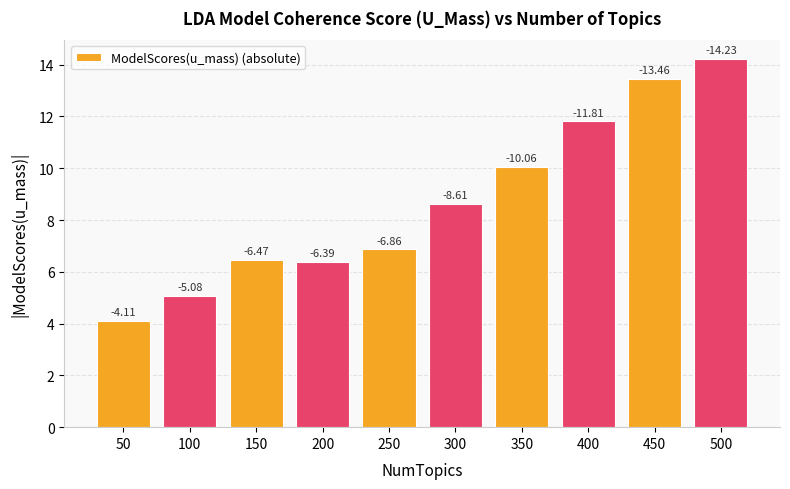

Does the chart contain any negative values?

No